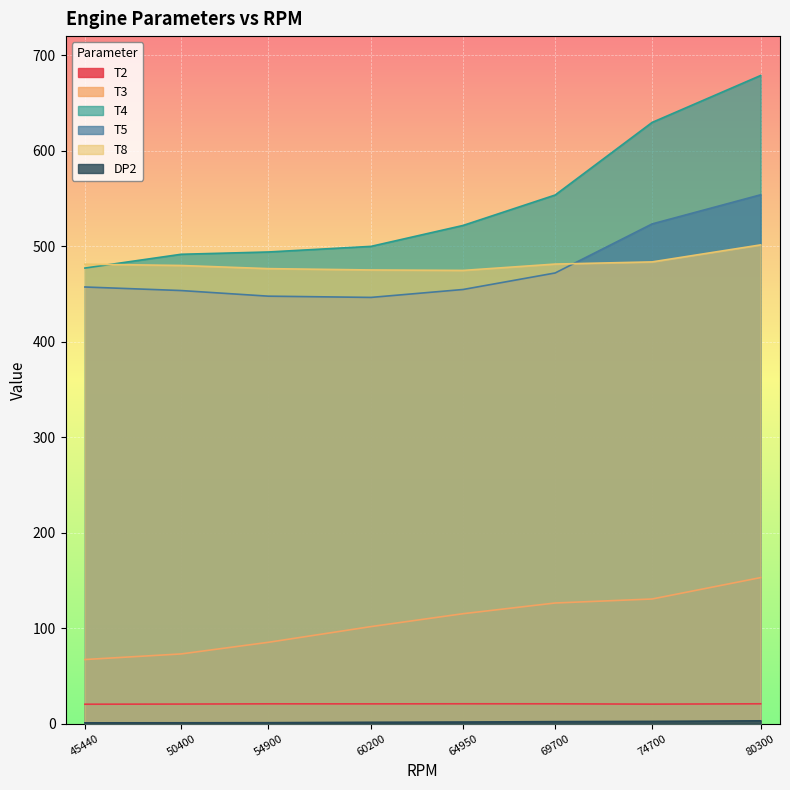

Rank the categories by T3 value from highest to lowest.

80300, 74700, 69700, 64950, 60200, 54900, 50400, 45440